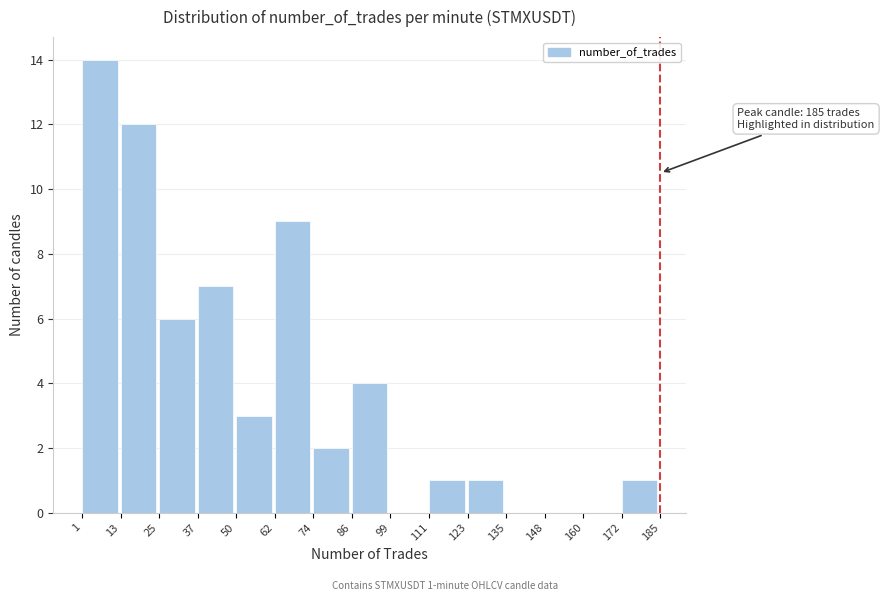

Which range on the x-axis has the tallest bar?

1 to 13